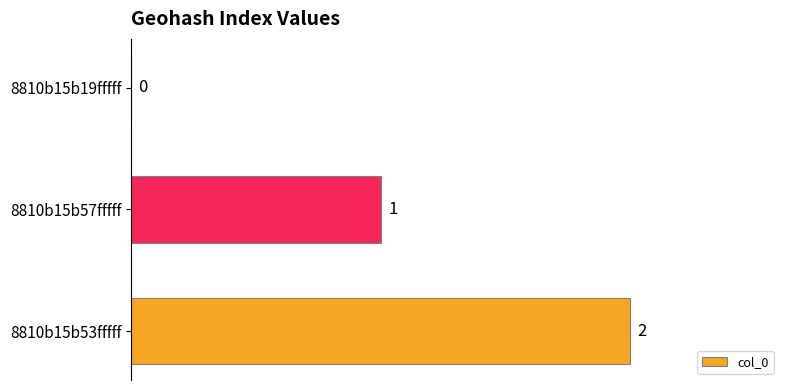

How many values are above zero?

2